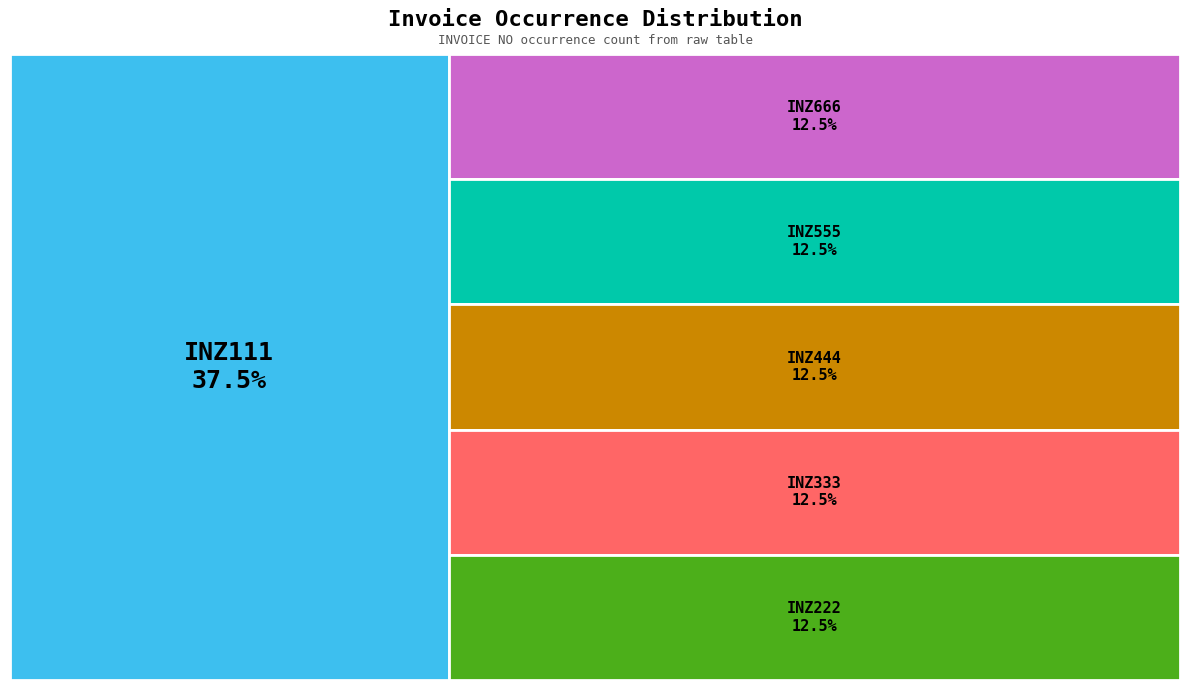

Approximately how many times larger is the value at INZ444 compared to INZ333?

1.0